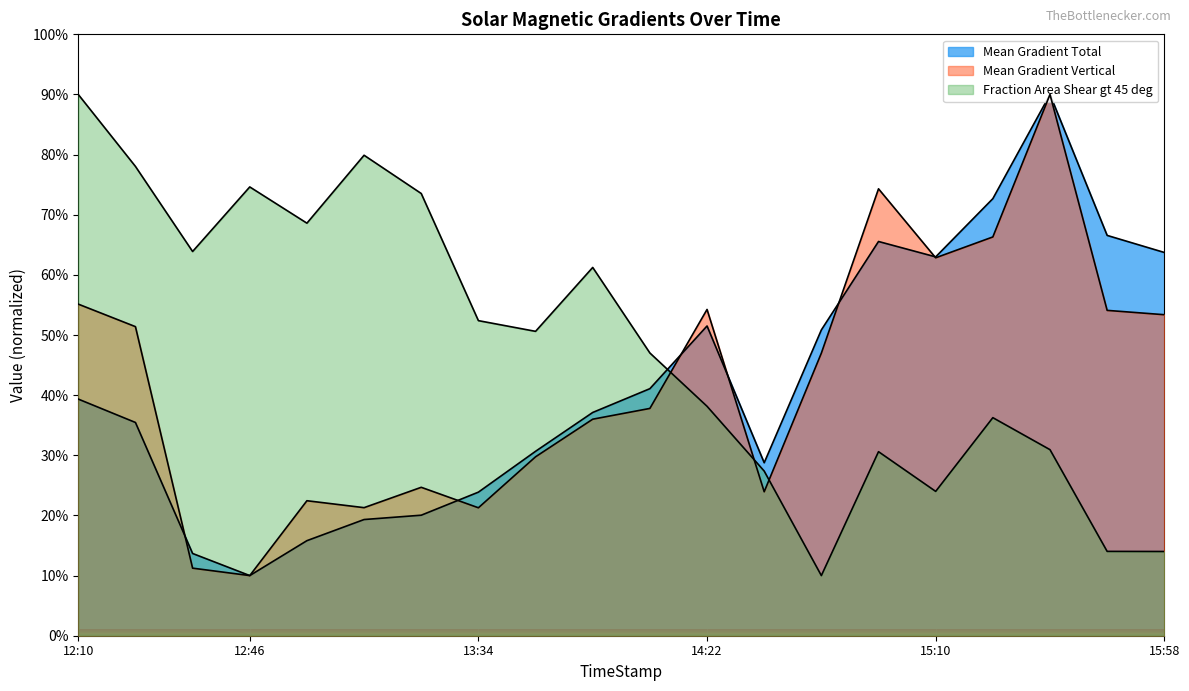

Between 2011/03/22 12:34 and 2011/03/22 13:10, which series saw the biggest shift?

Fraction Area Shear gt 45 deg